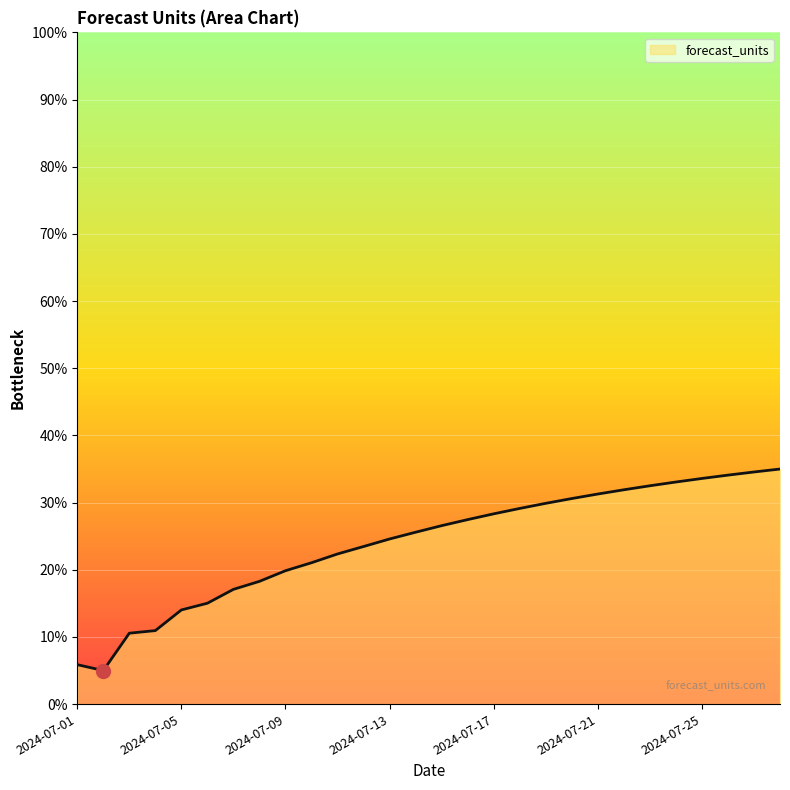

What is the minimum value shown in the chart?

5.0